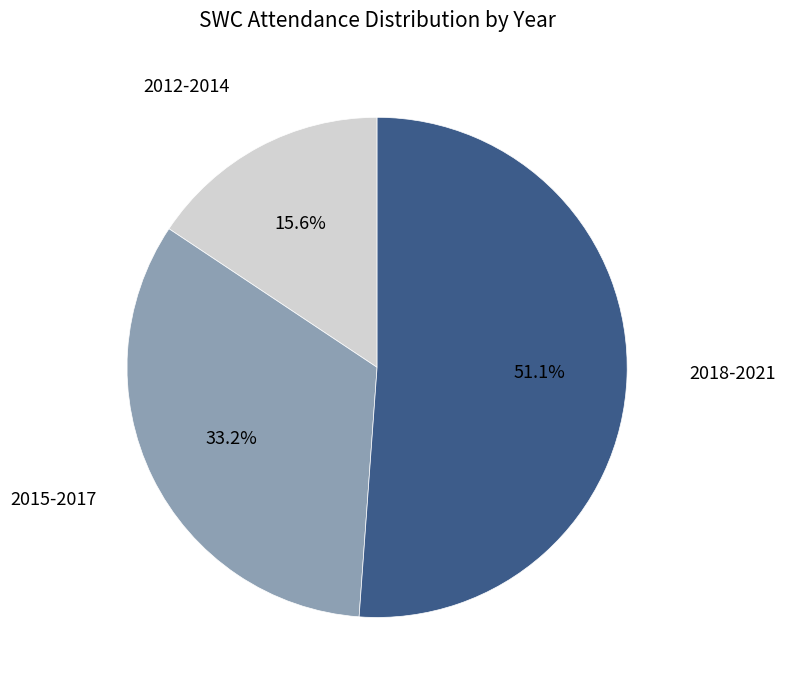

Is there a majority slice in this chart?

Yes